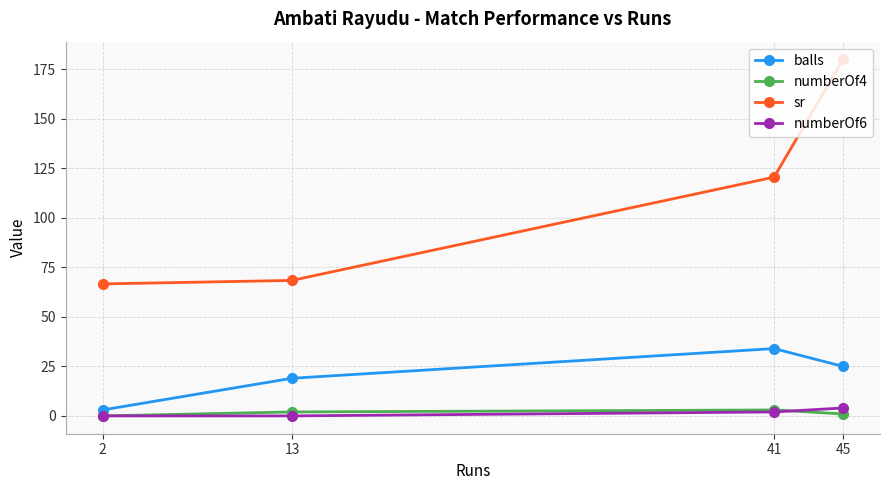

At which label is numberOf4 closest to 1?

45